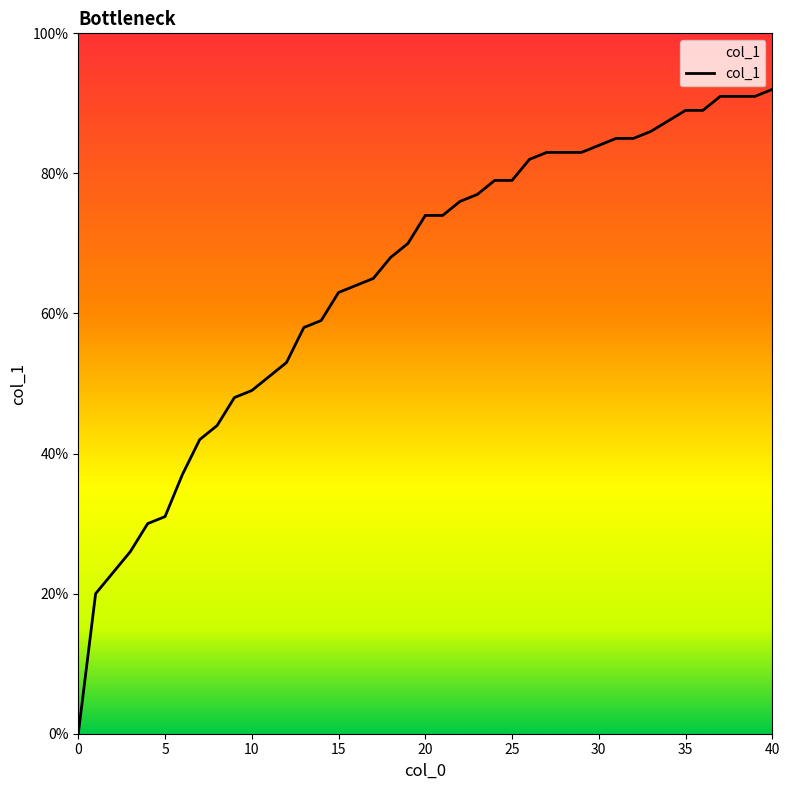

Does the chart display data point markers on the line(s)?

No